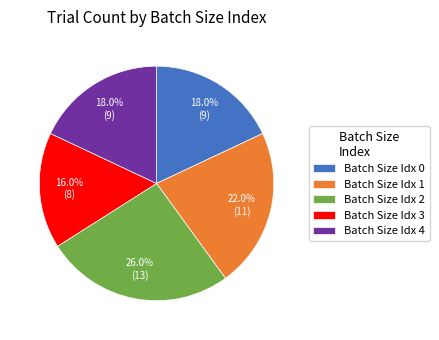

Which category has the biggest portion of the pie?

Batch Size Idx 2